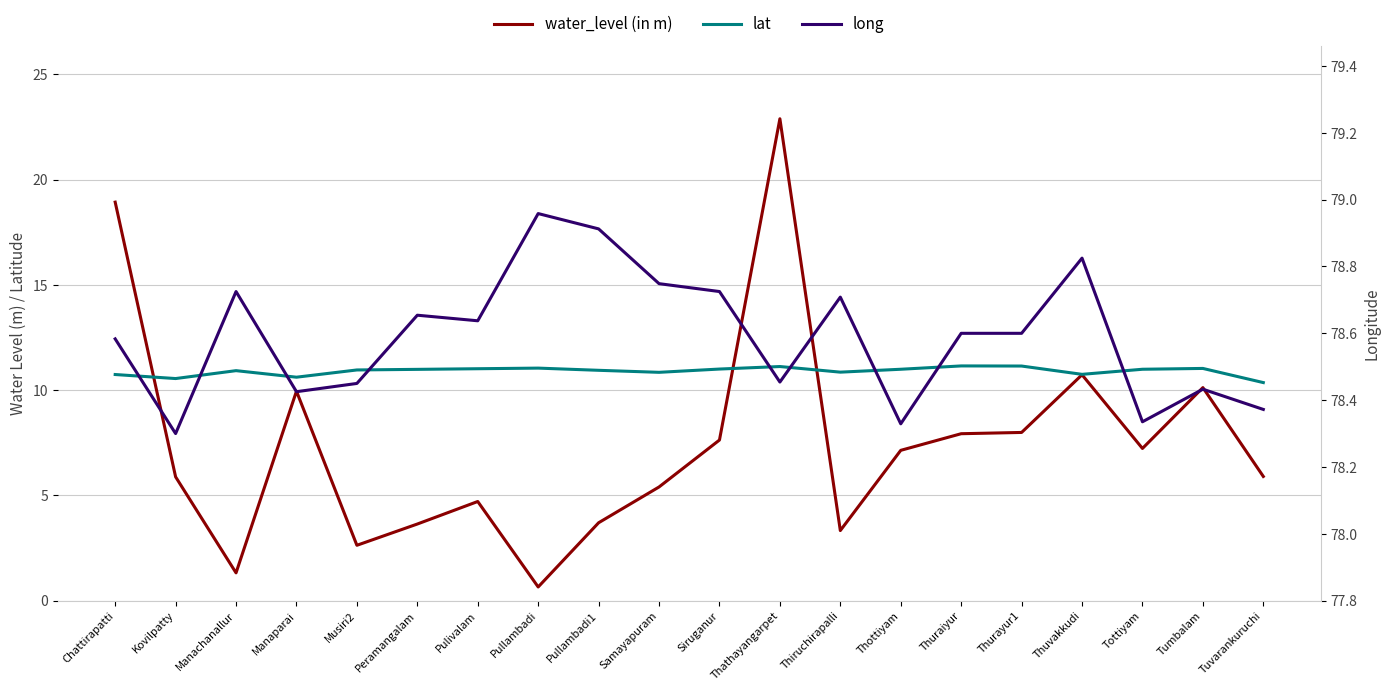

Rank the series at Tottiyam from lowest to highest value.

water_level (in m), lat, long